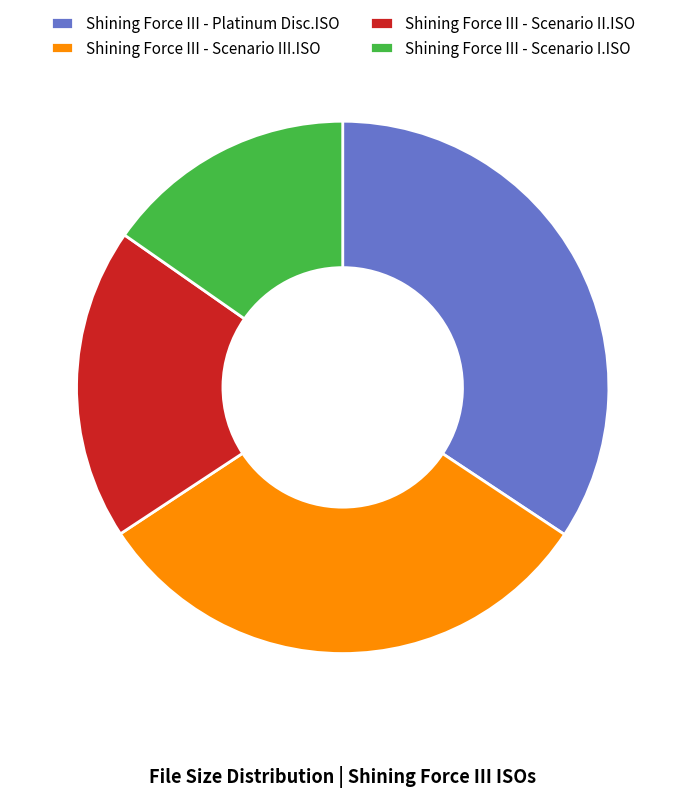

How many segments does this pie chart have?

4